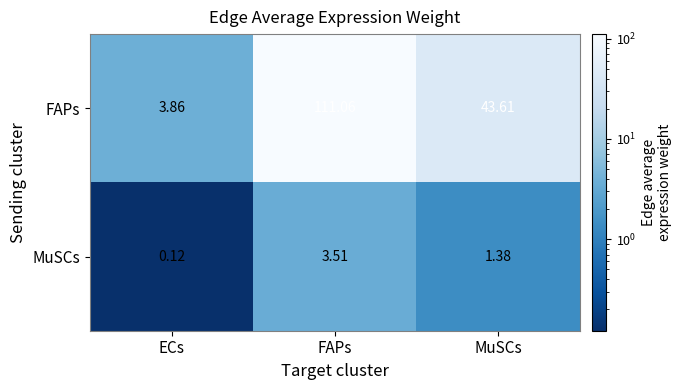

Which label corresponds to the smallest value in the chart?

ECs